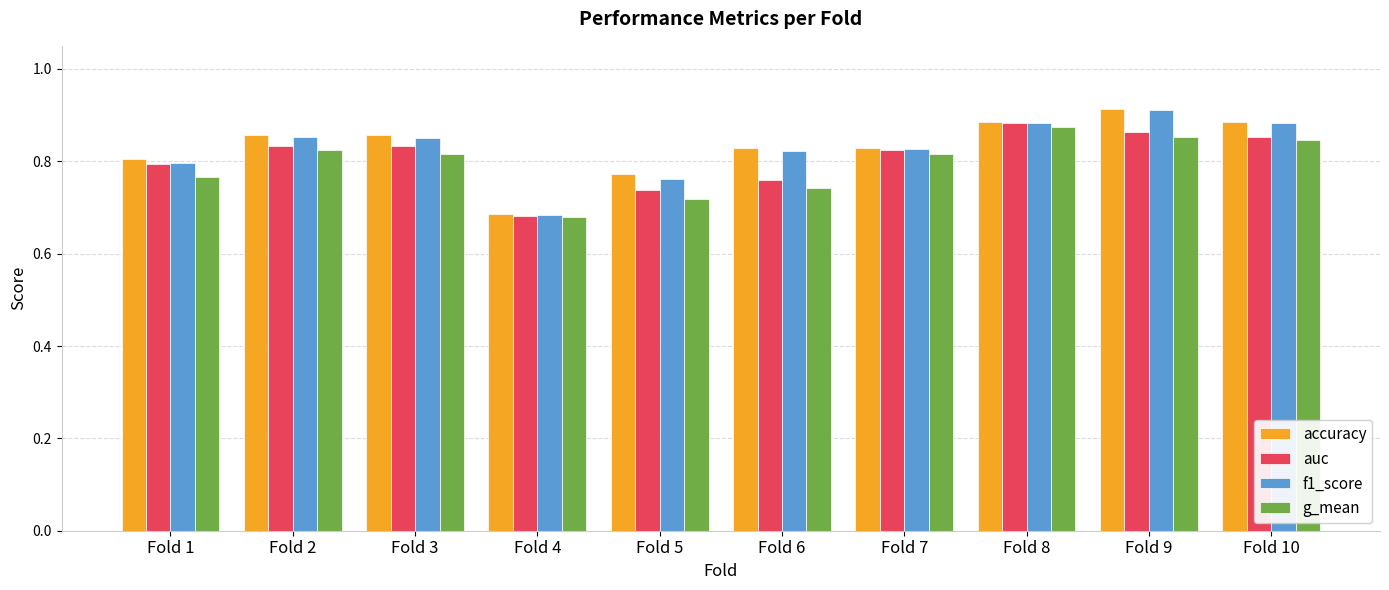

What are all the series names shown in the legend?

accuracy, auc, f1_score, g_mean